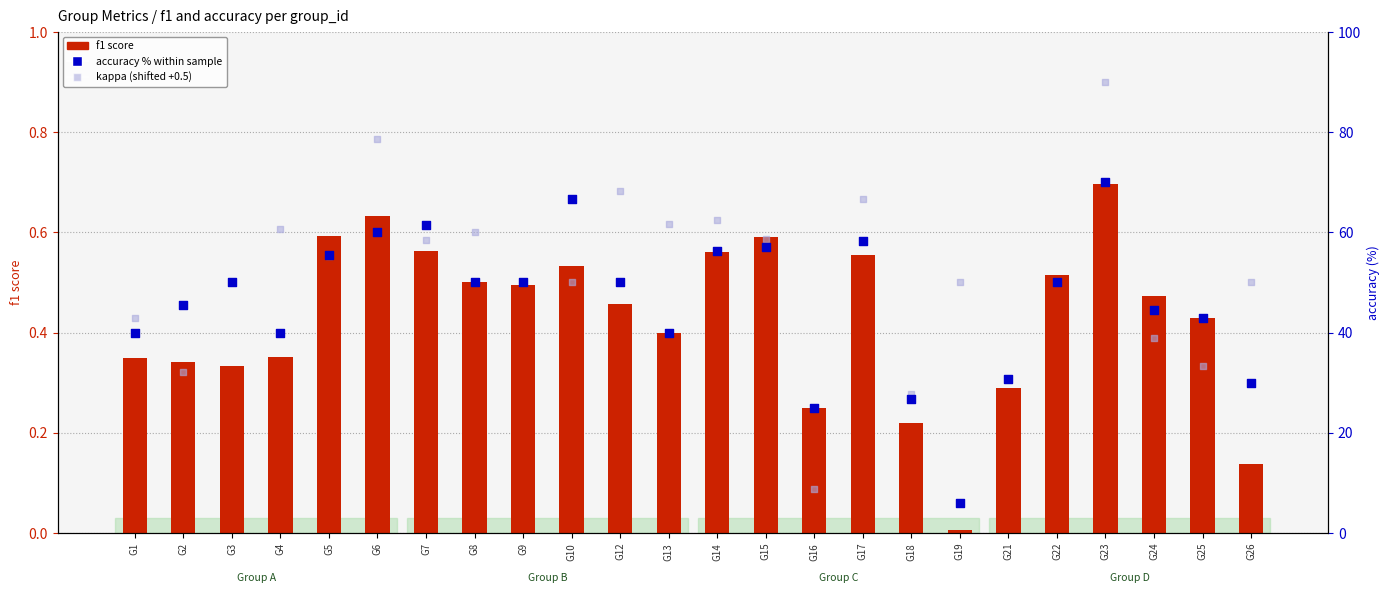

Is the value of f1 score at G9 greater than the value of accuracy % within sample at G17?

No